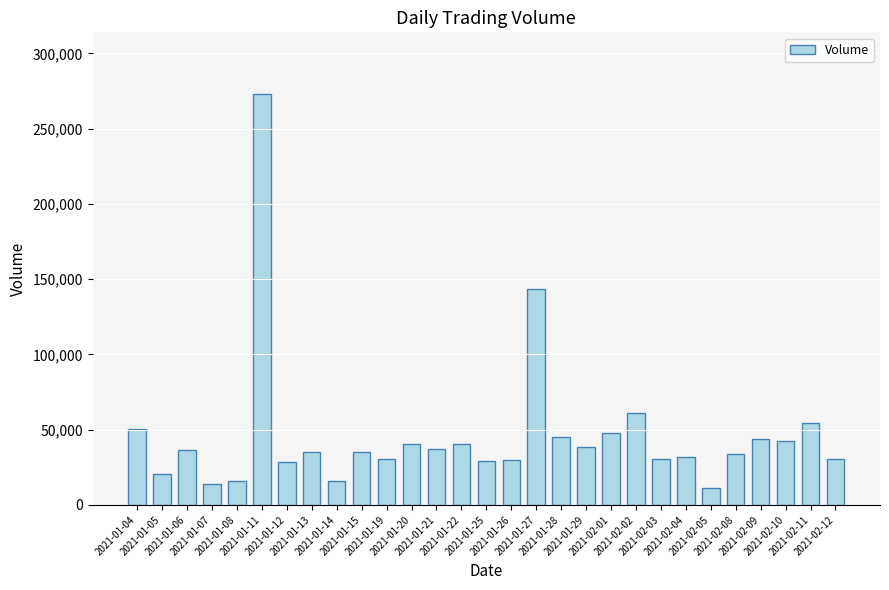

What is the minimum value shown in the chart?

11500